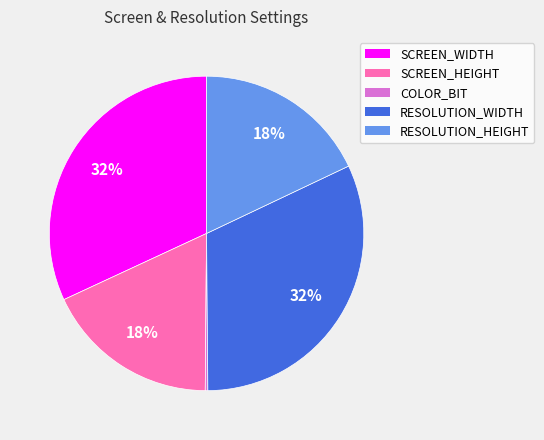

Is it true that RESOLUTION_WIDTH is 42% of the pie?

False